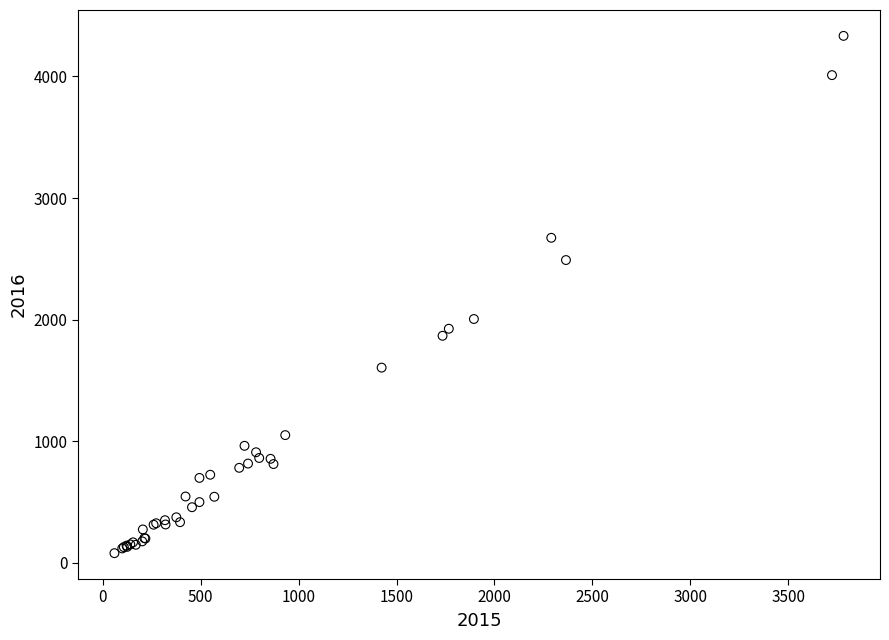

What Y value in the scatter plot is closest to 2206?

2005